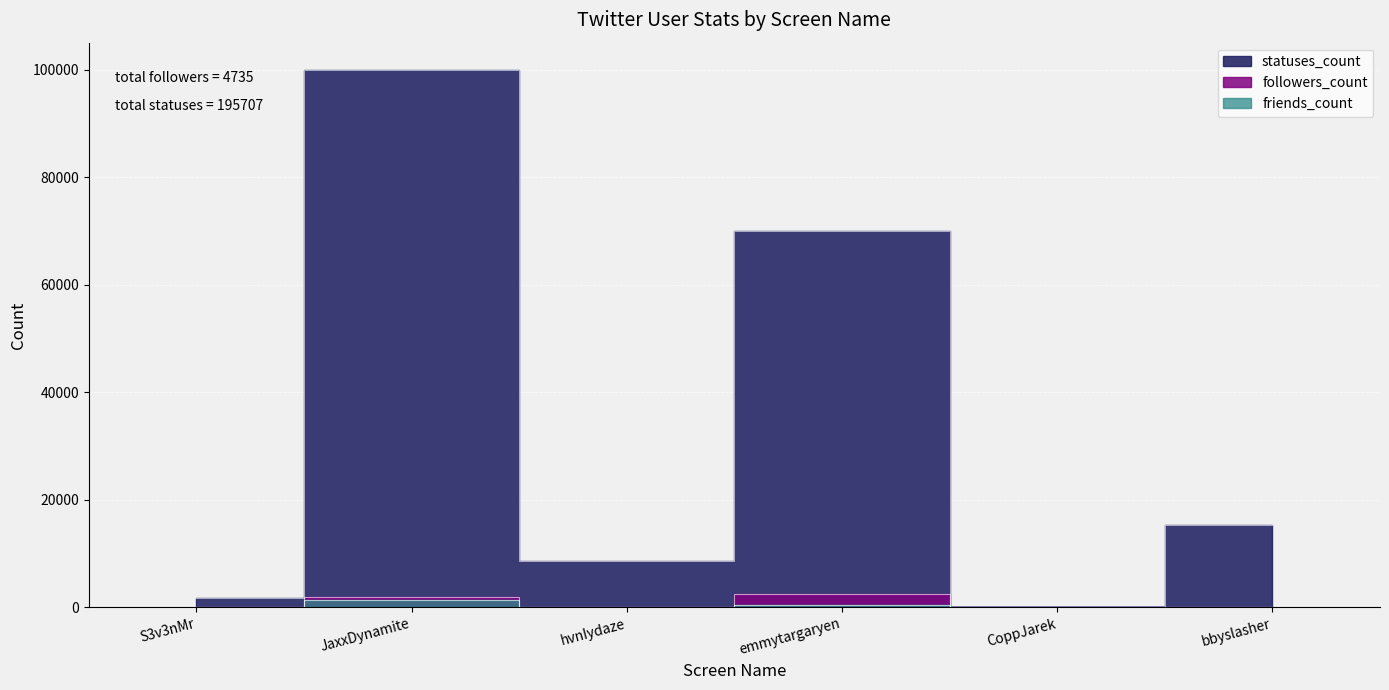

Which series has the largest total across all categories?

statuses_count